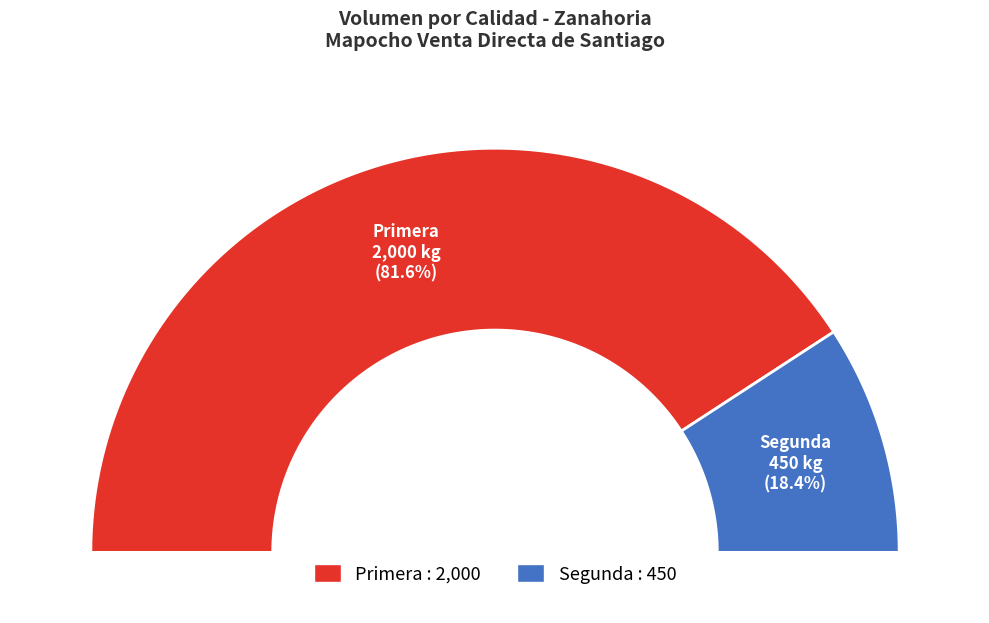

True or false: Primera accounts for 82% of the total.

True